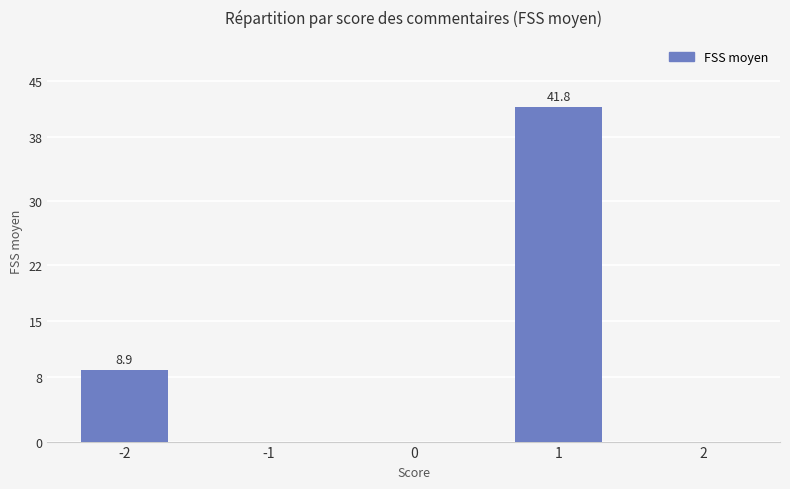

What is the sum of all values?

50.7